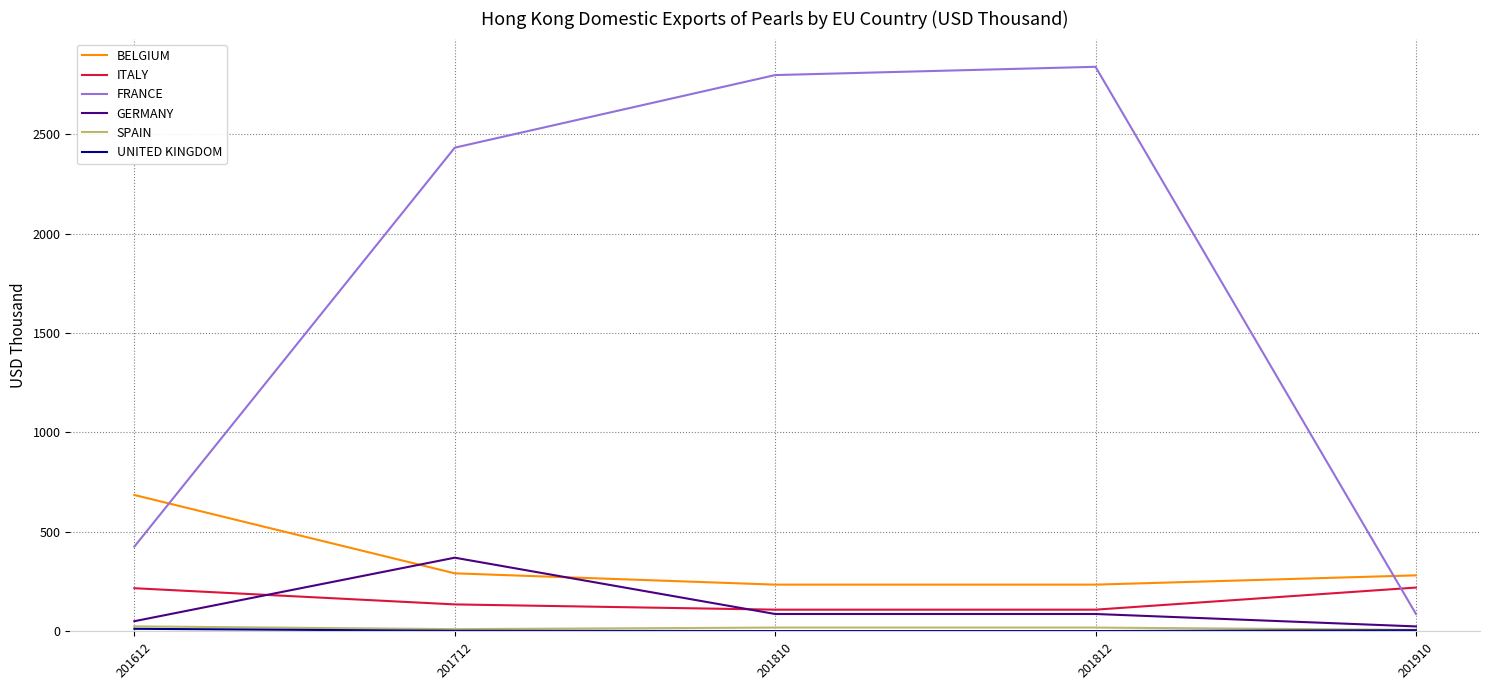

How many lines are shown in the chart?

6